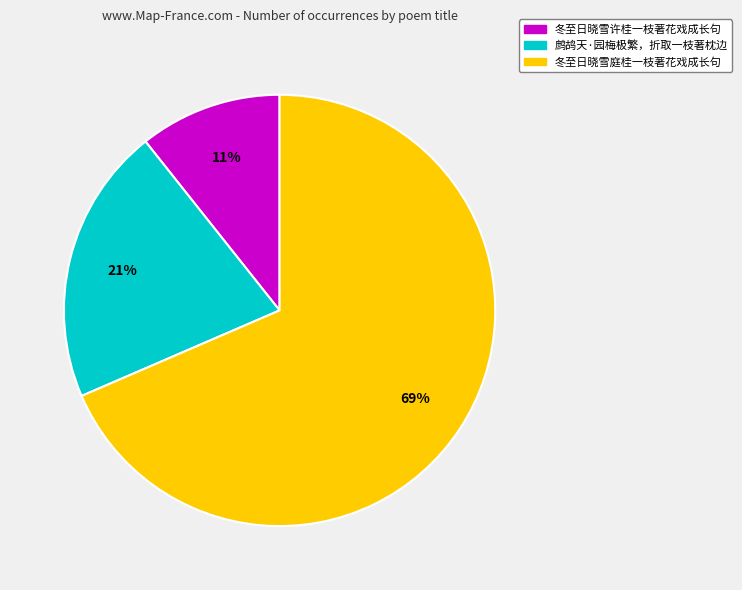

The 冬至日晓雪庭桂一枝著花戏成长句 slice represents 69% of the pie. True or false?

True